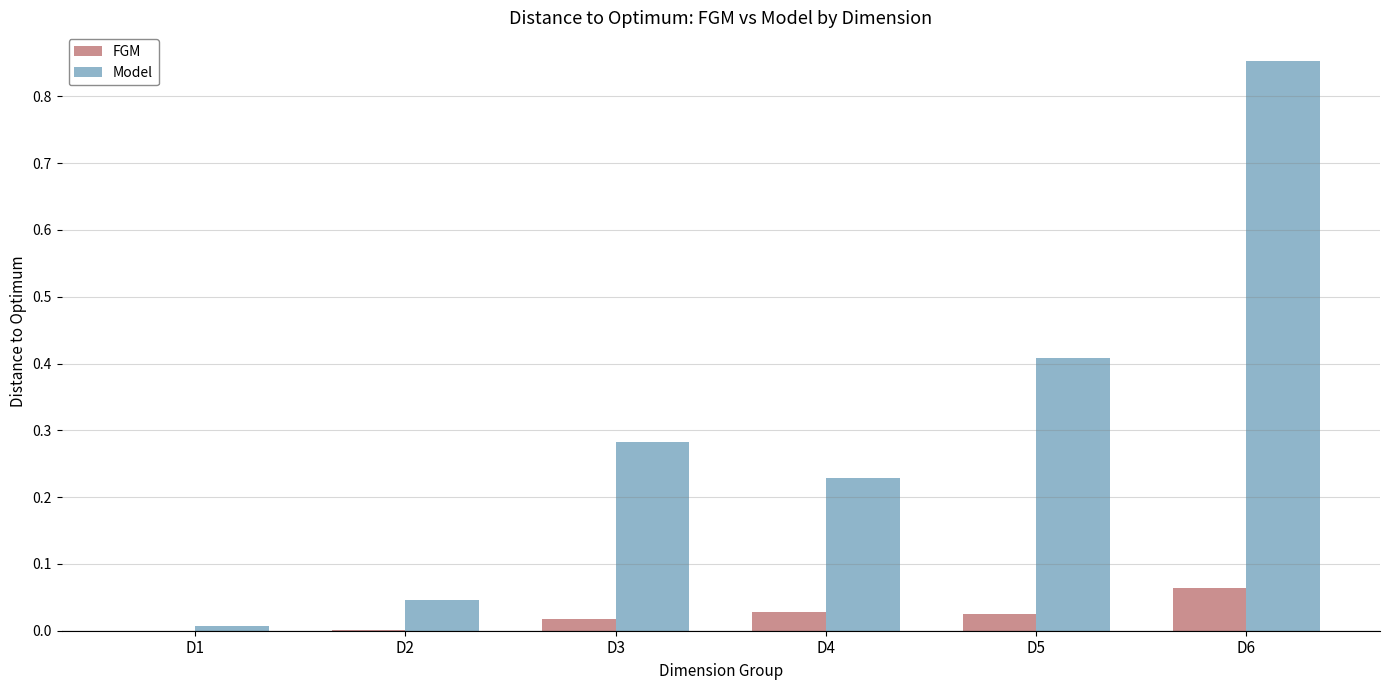

How many groups of bars are there?

6